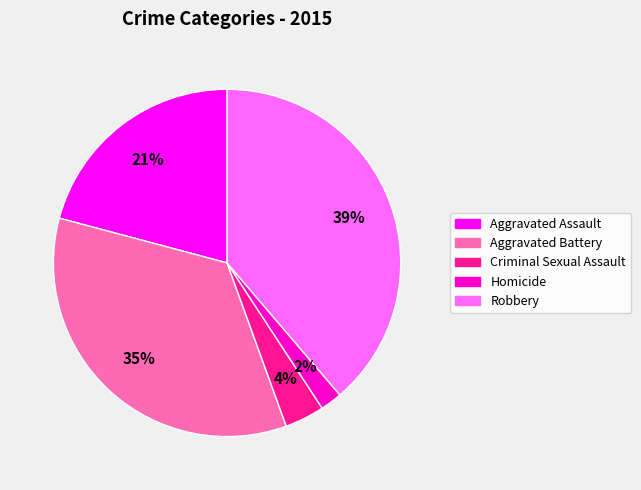

To the nearest percent, what is the average slice percentage?

20%